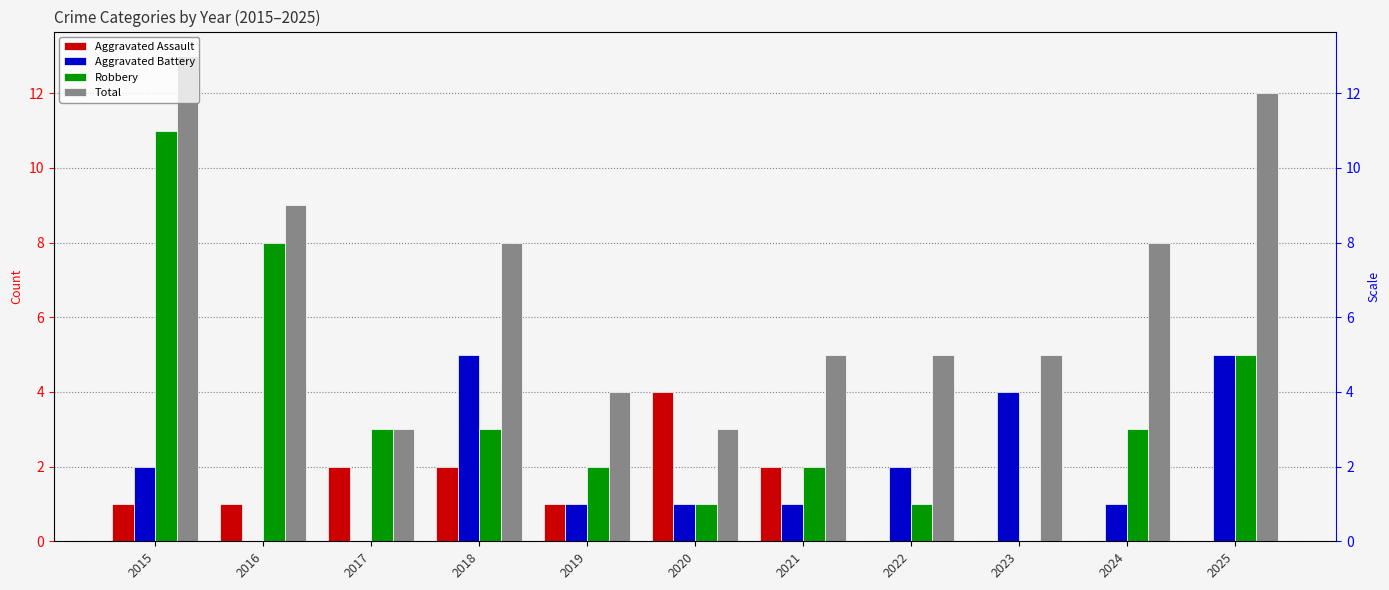

Is the value of Aggravated Assault at 2017 greater than the value of Robbery at 2022?

Yes